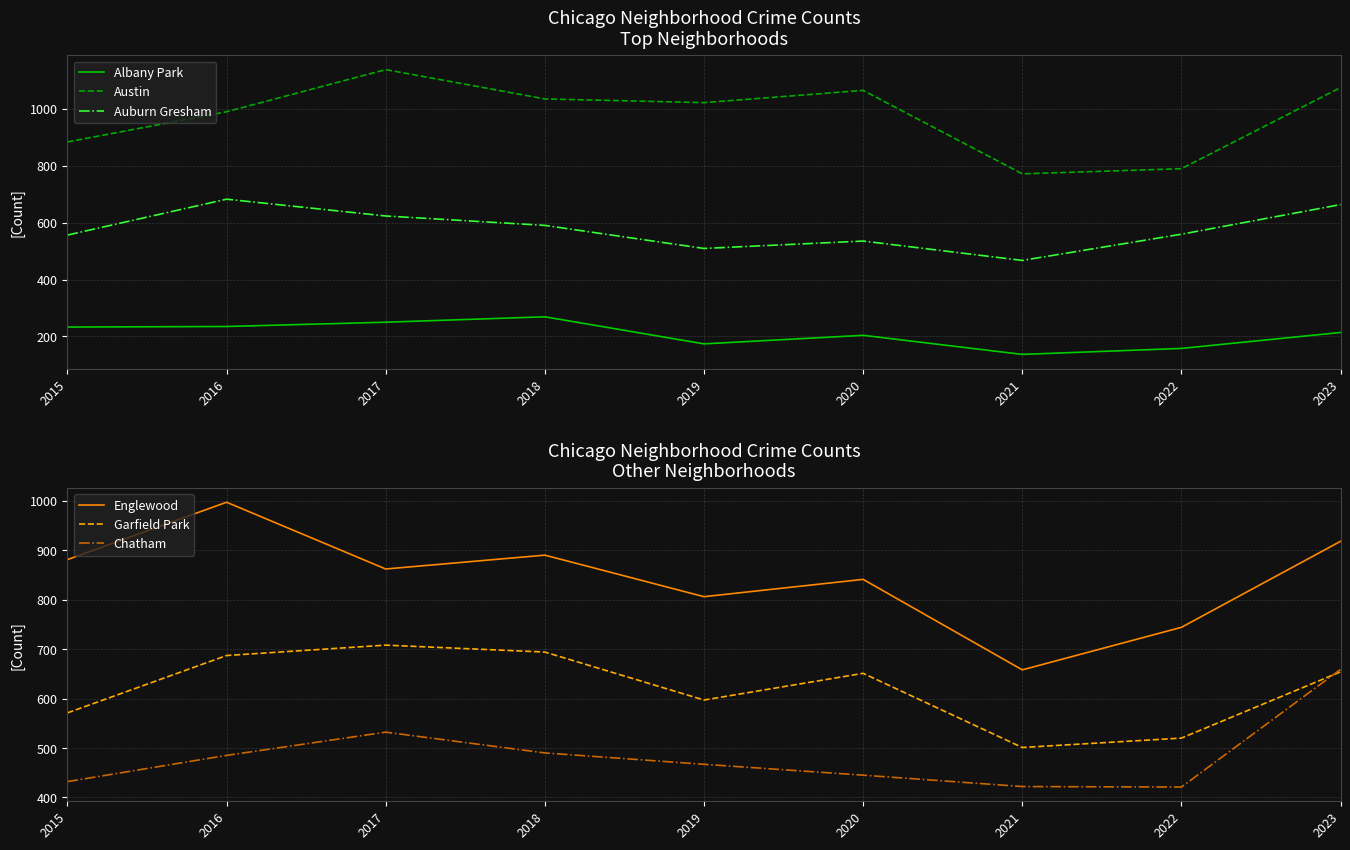

Read the Chatham value at 2022, to the nearest 50.

400